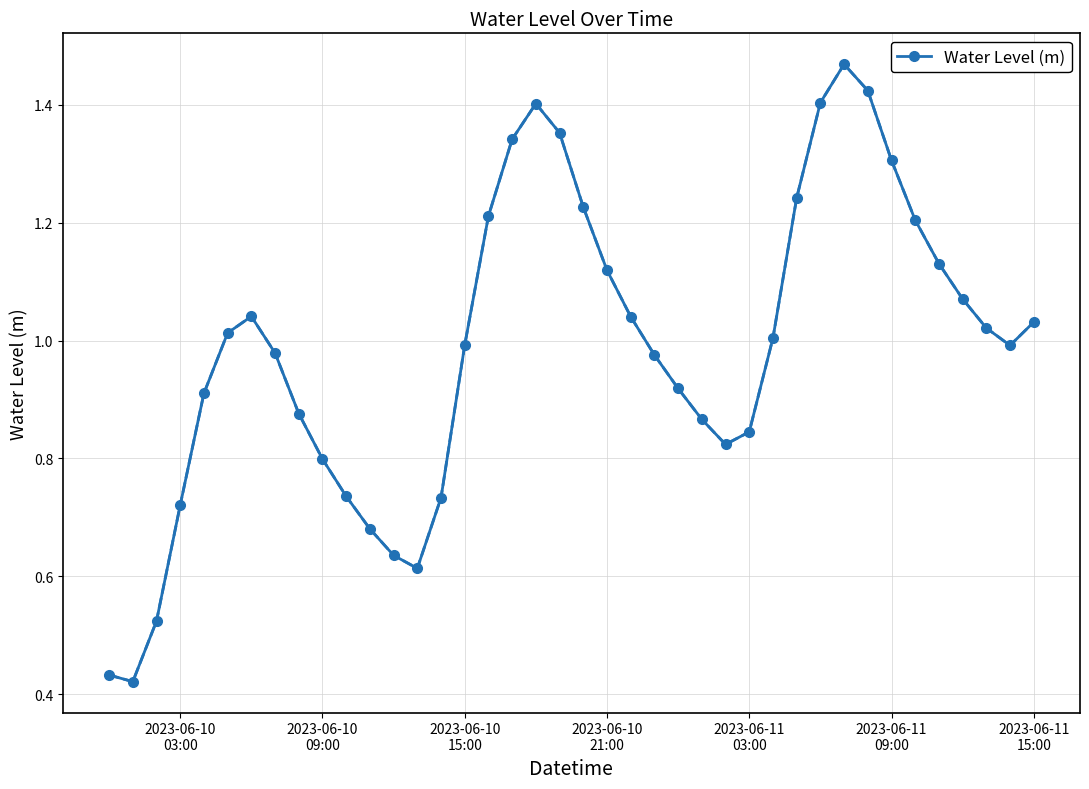

What is the sum of all values?

39.5